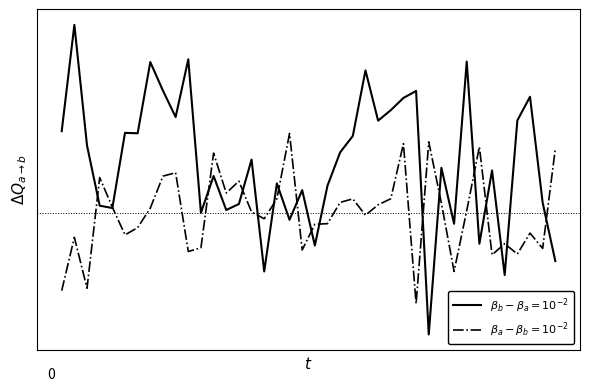

Does the chart display data point markers on the line(s)?

No